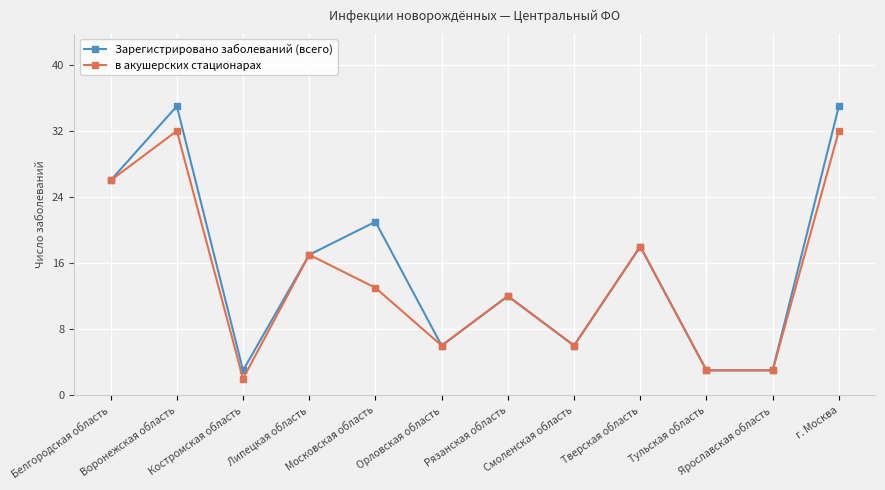

At how many categories does at least one series exceed 7?

7